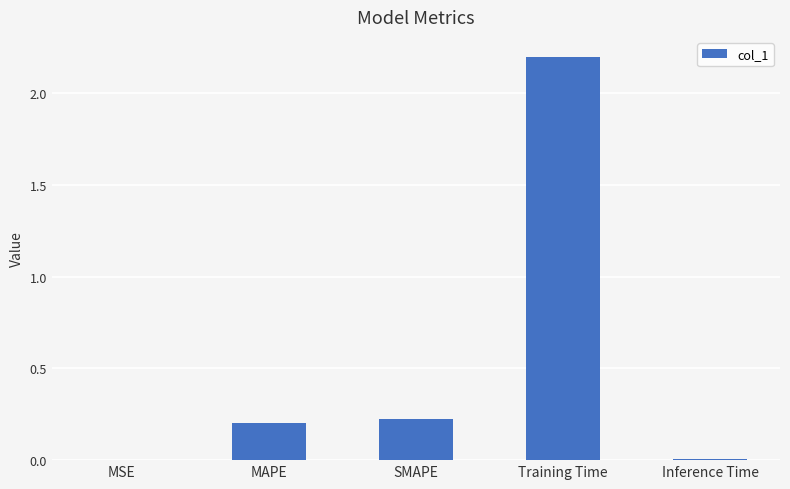

Which label corresponds to the largest value in the chart?

Training Time